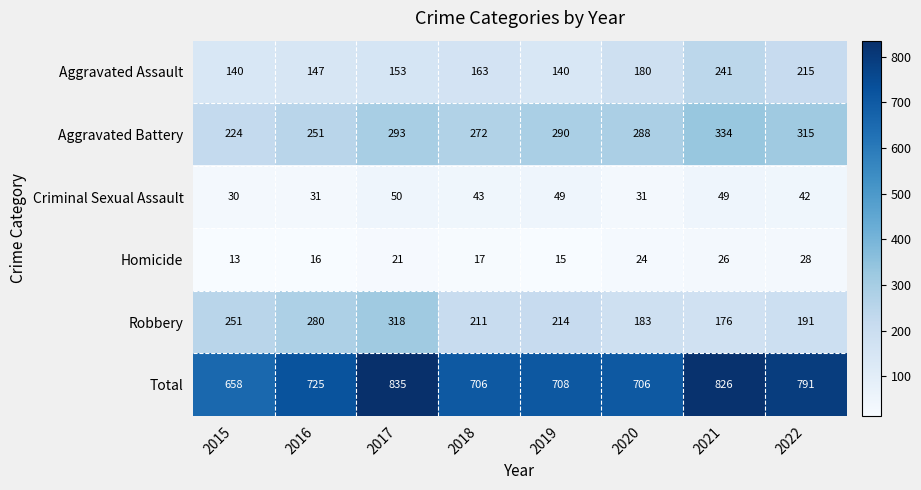

What is the difference between the maximum and minimum values in the Robbery series?

142